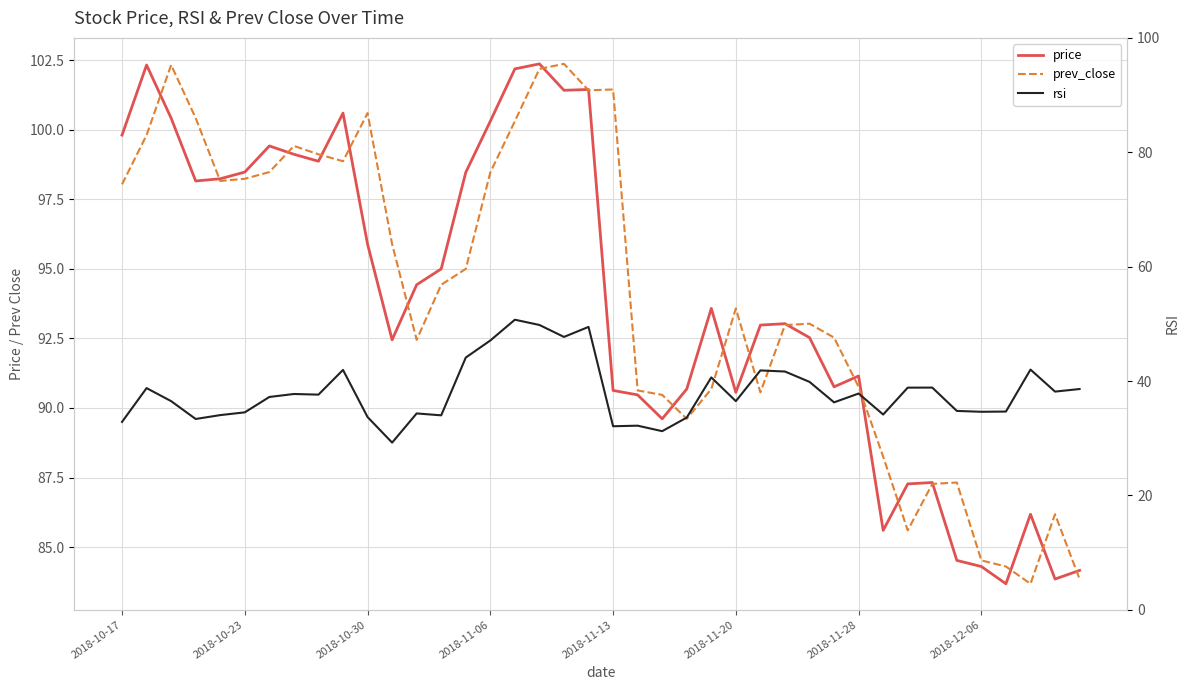

What is the difference between the maximum and minimum values in the rsi series?

21.5